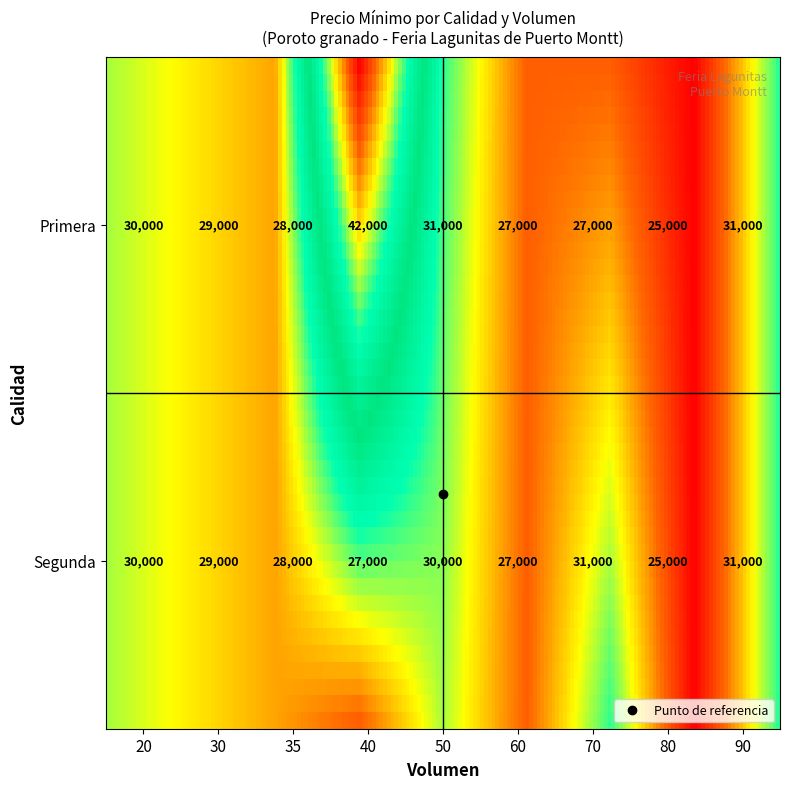

Which series has the largest total across all categories?

Primera